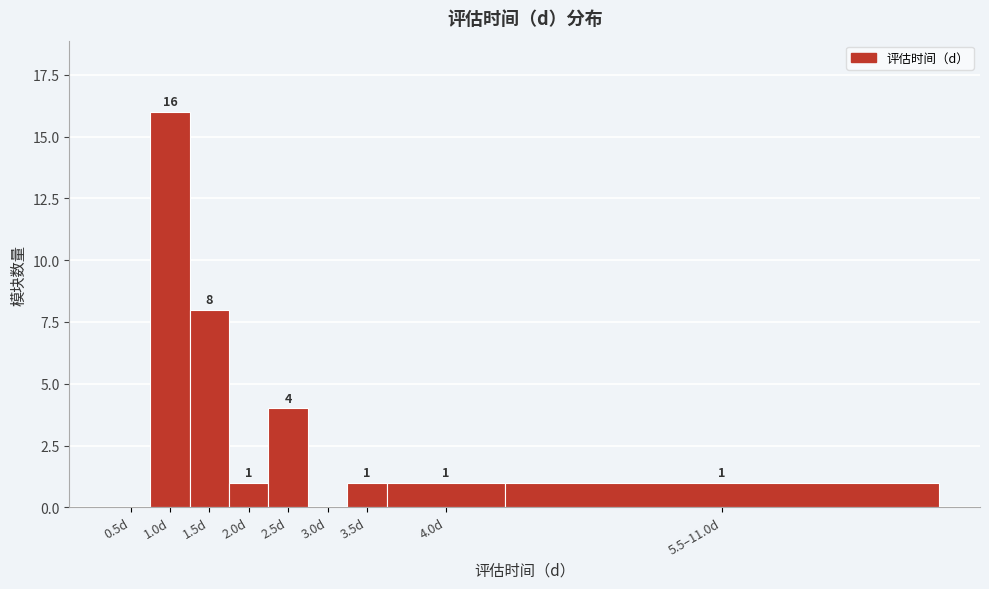

Reading left to right, extract all data points from this chart.

0.5d=0	1.0d=16	1.5d=8	2.0d=1	2.5d=4	3.0d=0	3.5d=1	4.0d=1	5.5–11.0d=1